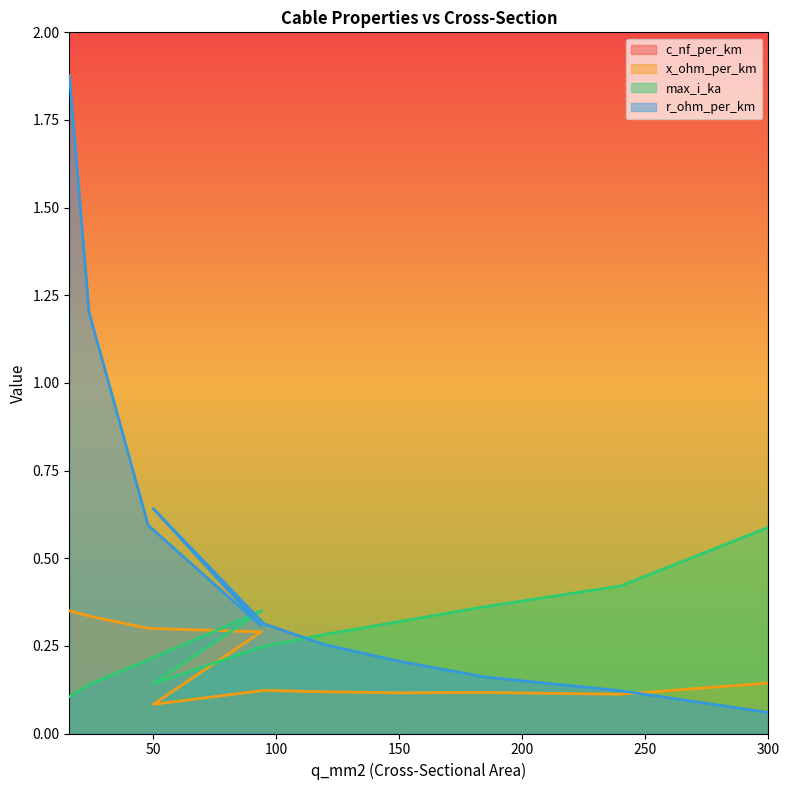

List the series in order of their peak value, lowest first.

x_ohm_per_km, max_i_ka, r_ohm_per_km, c_nf_per_km